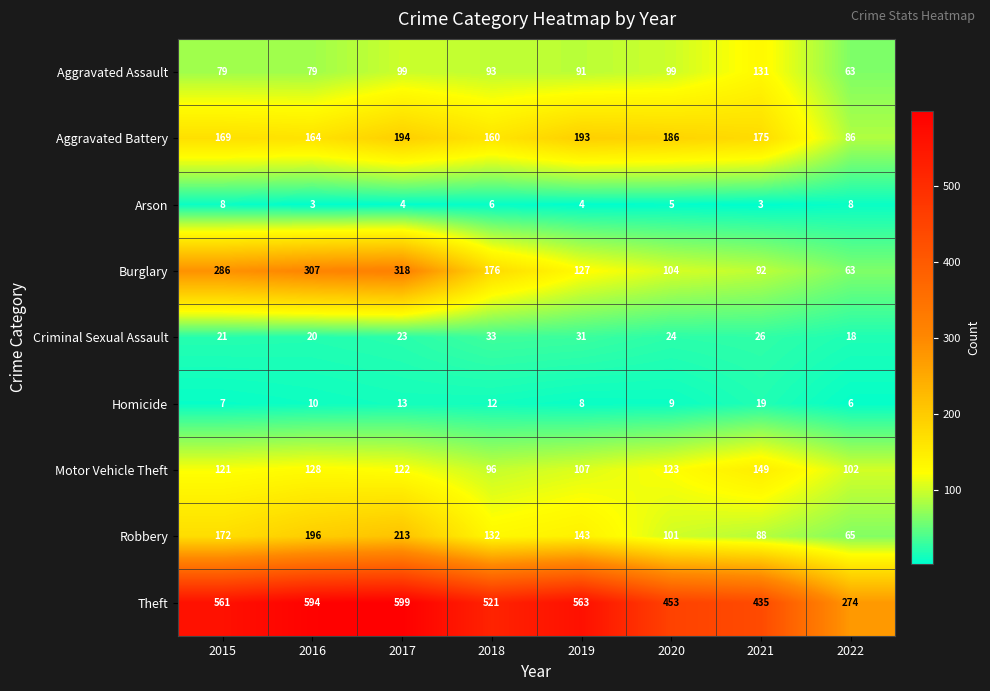

Is it true that Motor Vehicle Theft equals 149 at 2021?

True